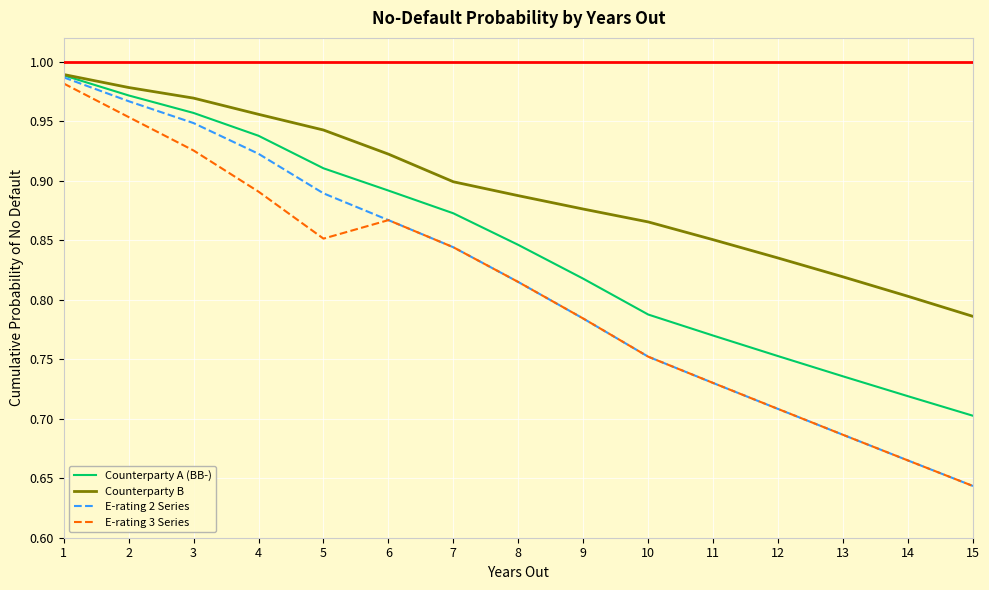

At how many categories does at least one series exceed 0?

15